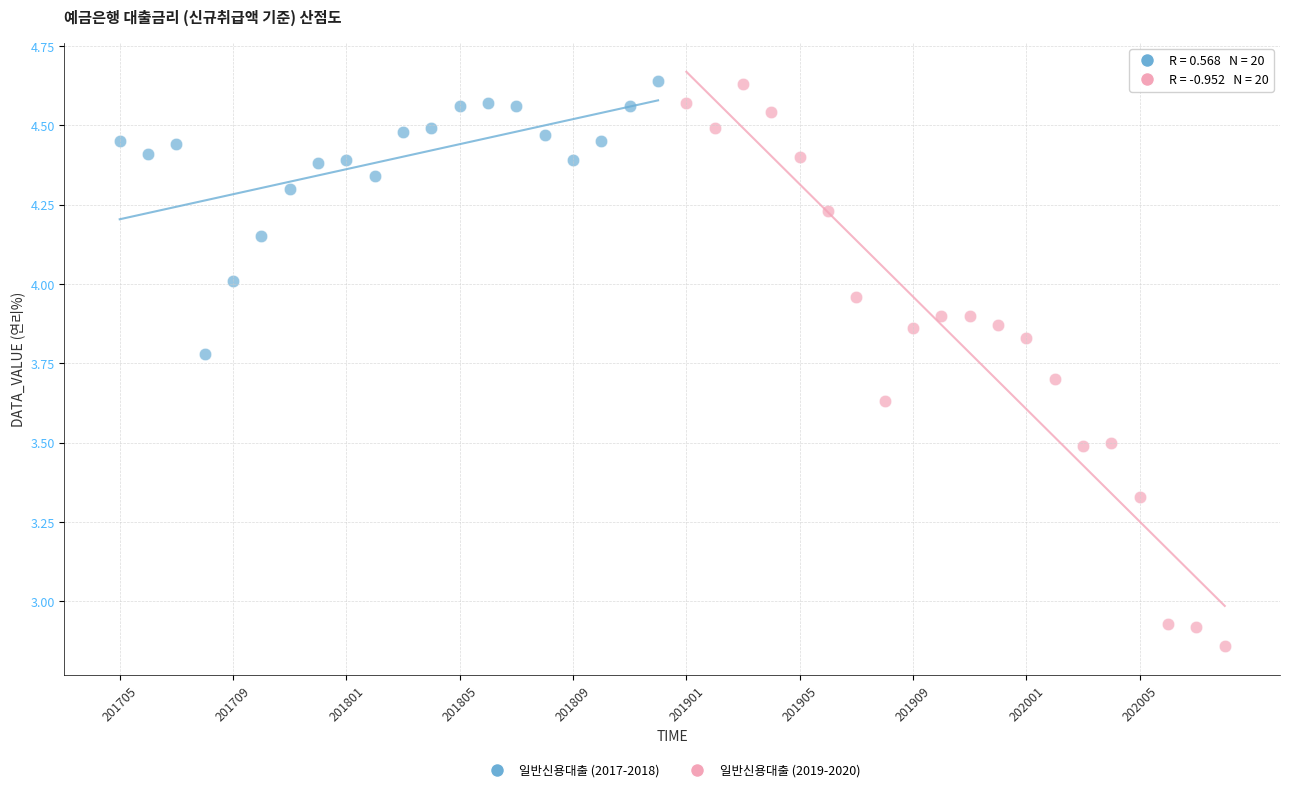

What are all the series names shown in the legend?

일반신용대출 (2017-2018), 일반신용대출 (2019-2020)